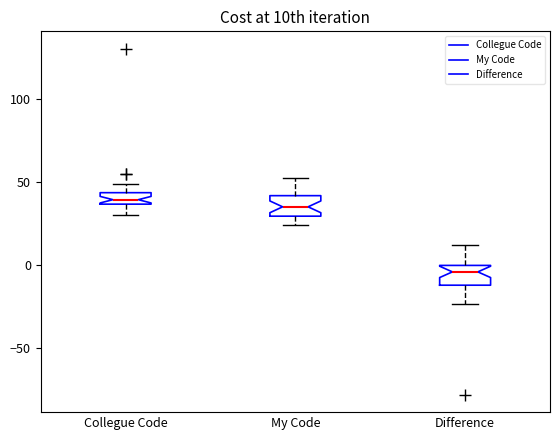

Where is the upper edge of the box for Difference on the y-axis? The values are not printed on the chart, so give them approximately, as read against the axis.

0